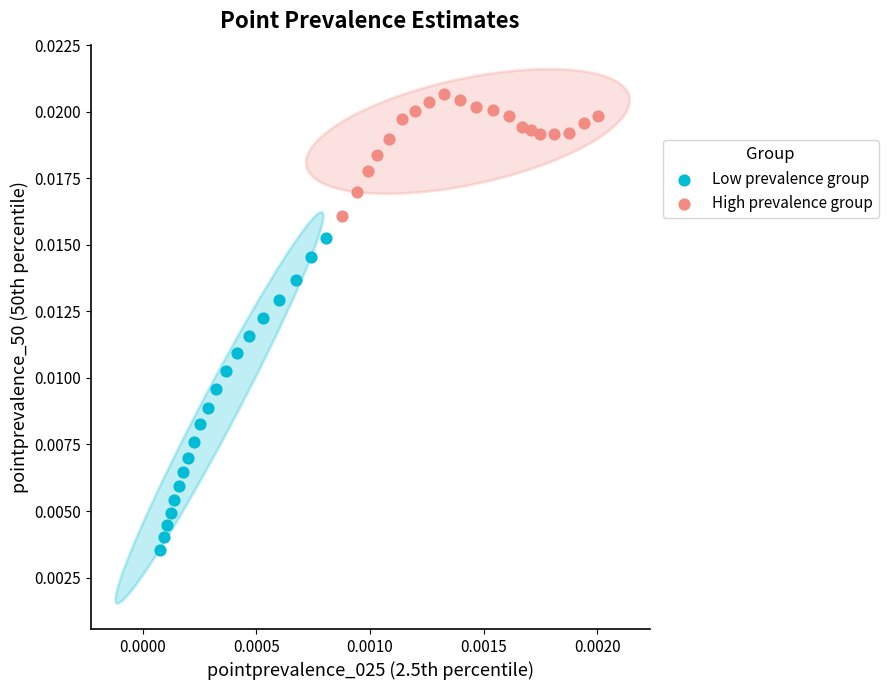

Which series reaches the minimum Y coordinate?

Low prevalence group